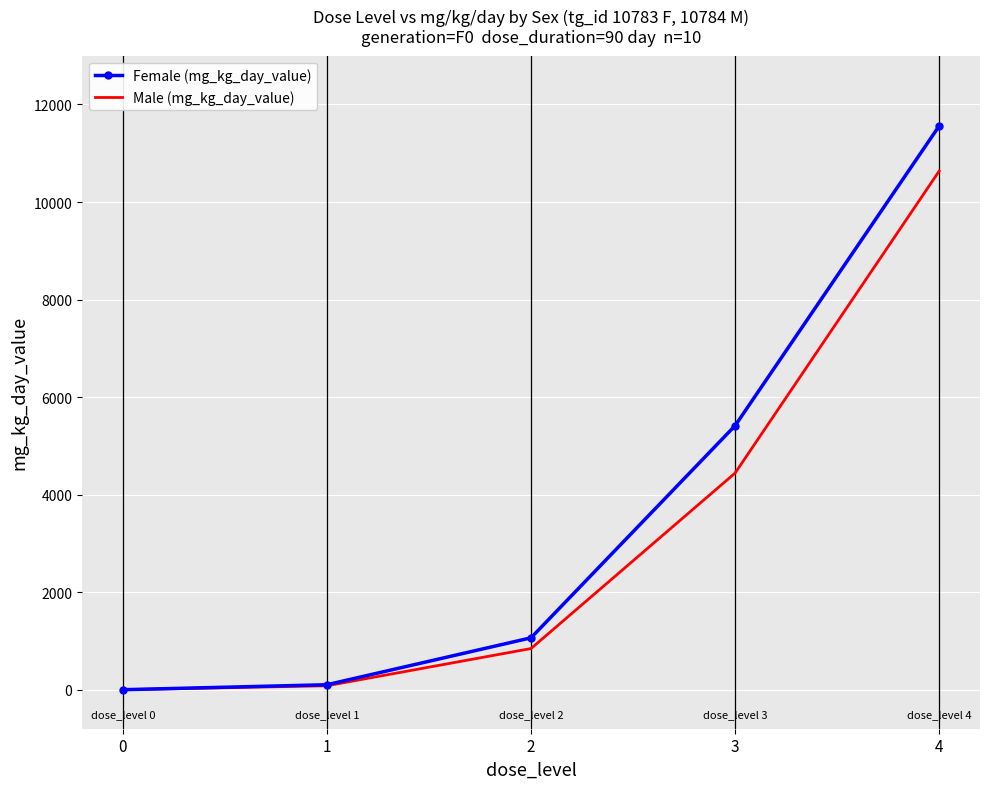

Which series has the widest spread of values?

Female (mg_kg_day_value)